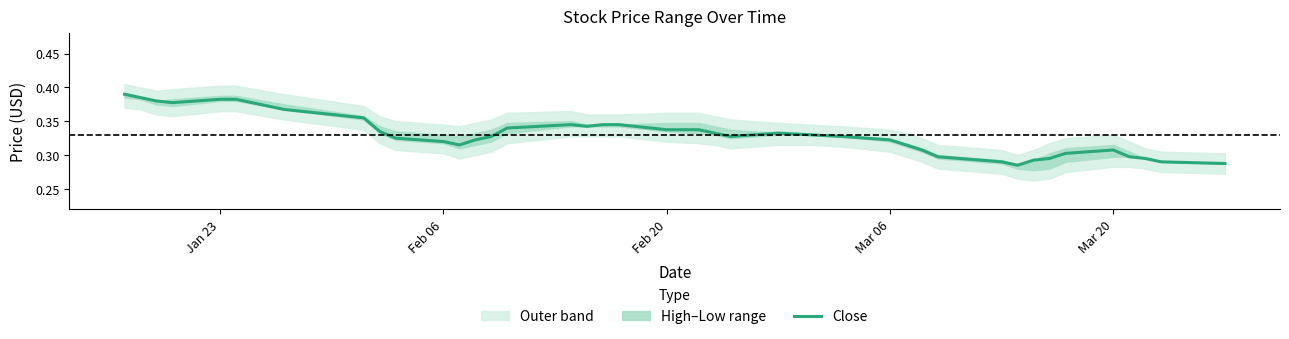

Count the values in the range 0 to 1.

40